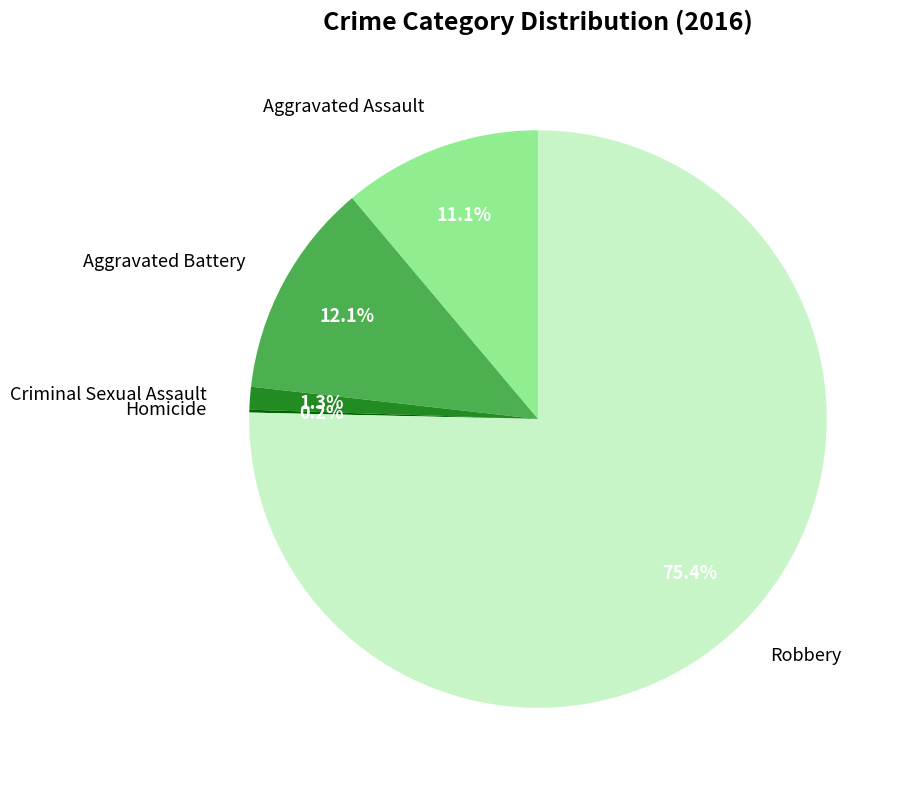

What is the majority slice?

Robbery